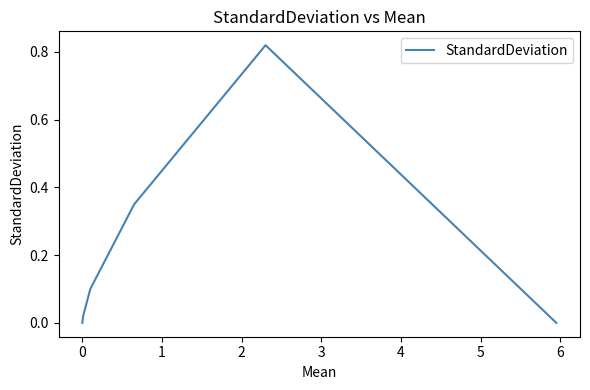

Is this an area chart (filled region under the line)?

No